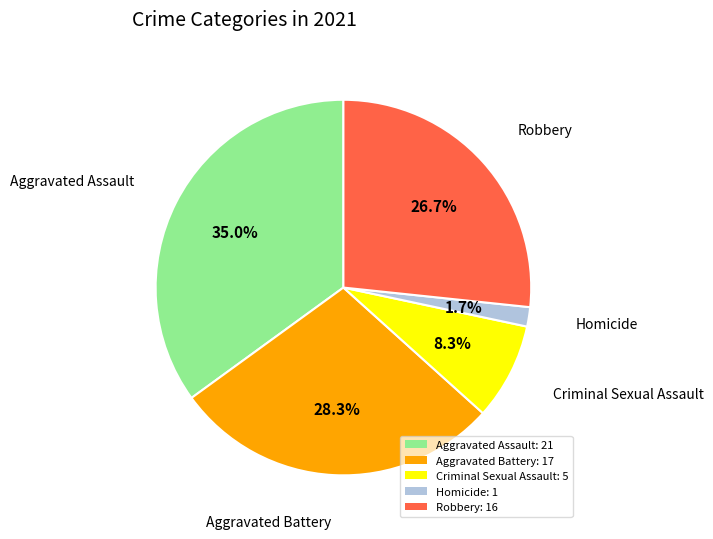

To the nearest percent, what is the combined percentage of Aggravated Assault and Homicide?

37%